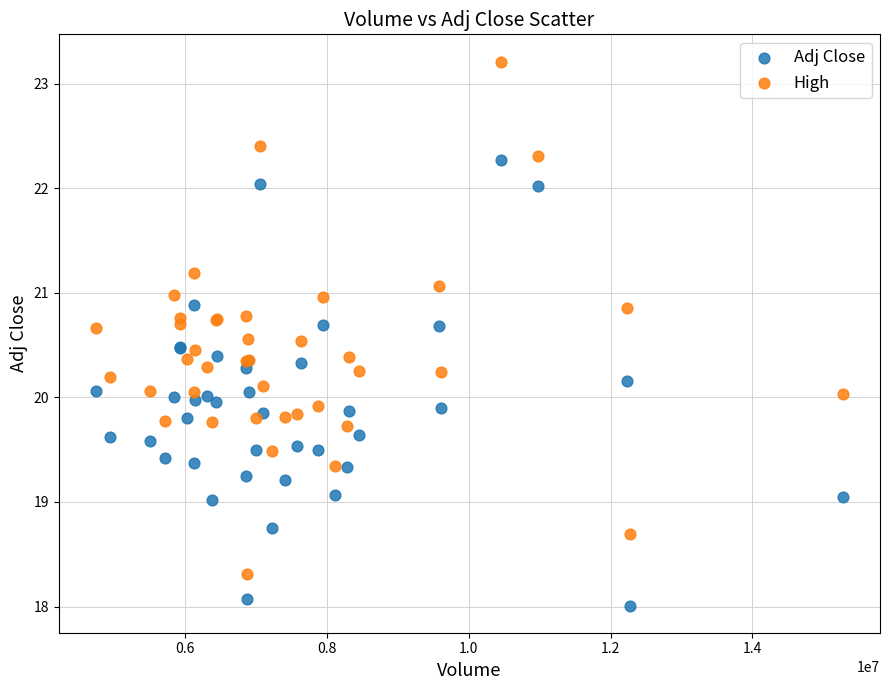

What is the X range (max minus min) for the scatter plot?

10535400.0